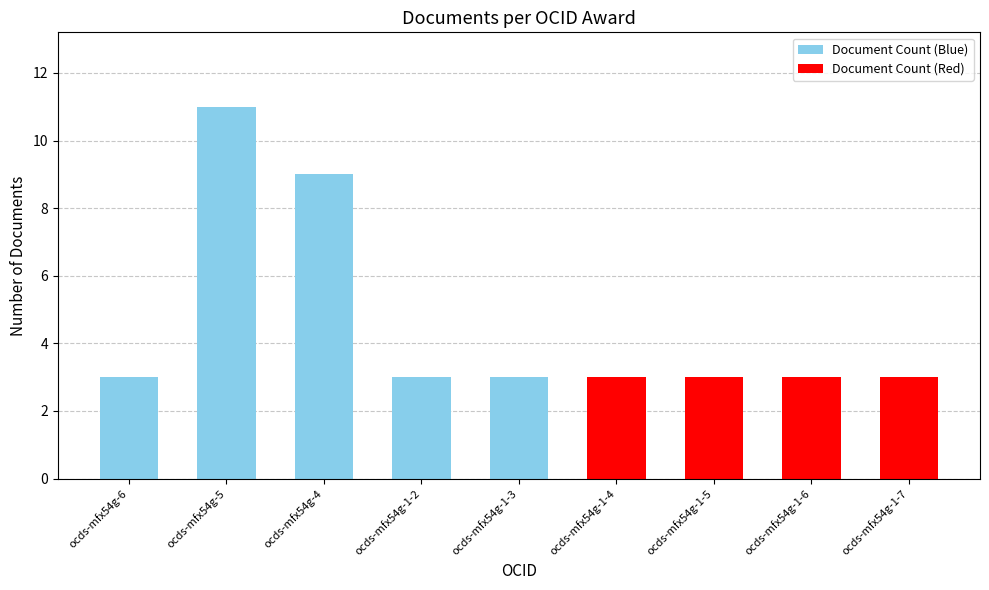

Are the bars grouped side by side (vs. stacked)?

No